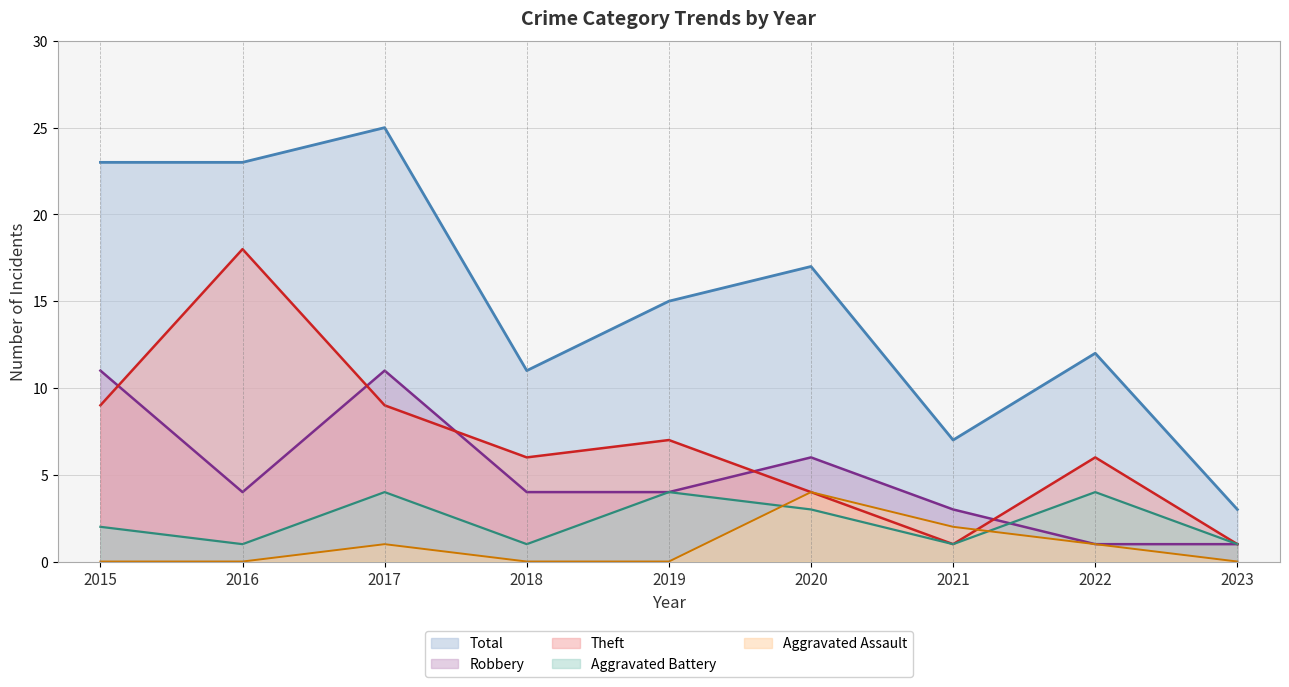

How many intersections are there between Aggravated Assault and Aggravated Battery?

2